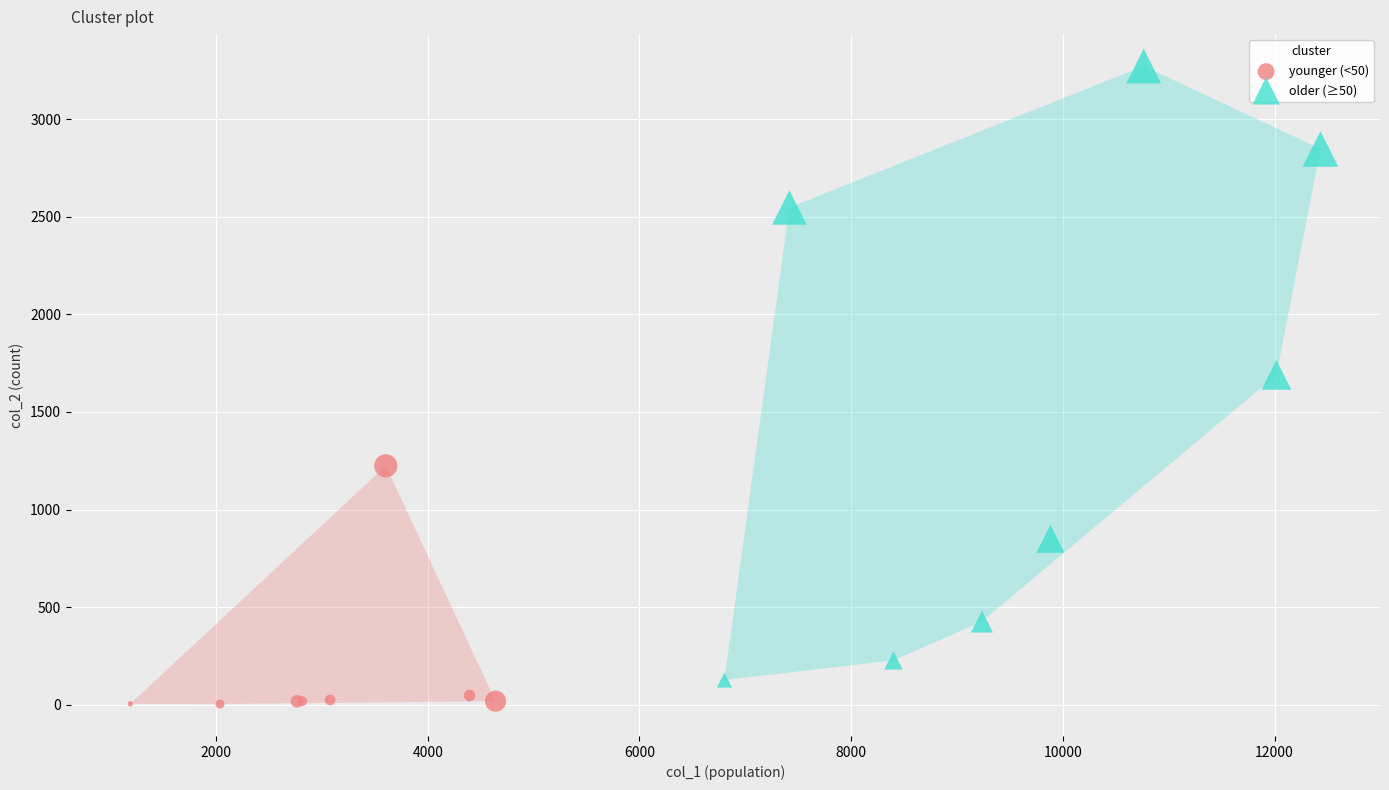

Which series has the widest spread of Y values?

older (≥50)